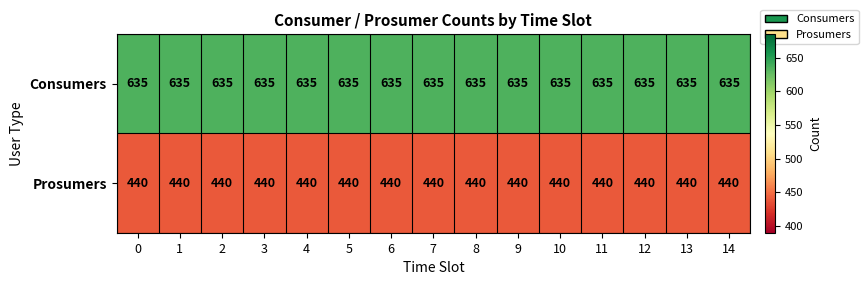

The Consumers series shows 635 at 3. True or false?

True